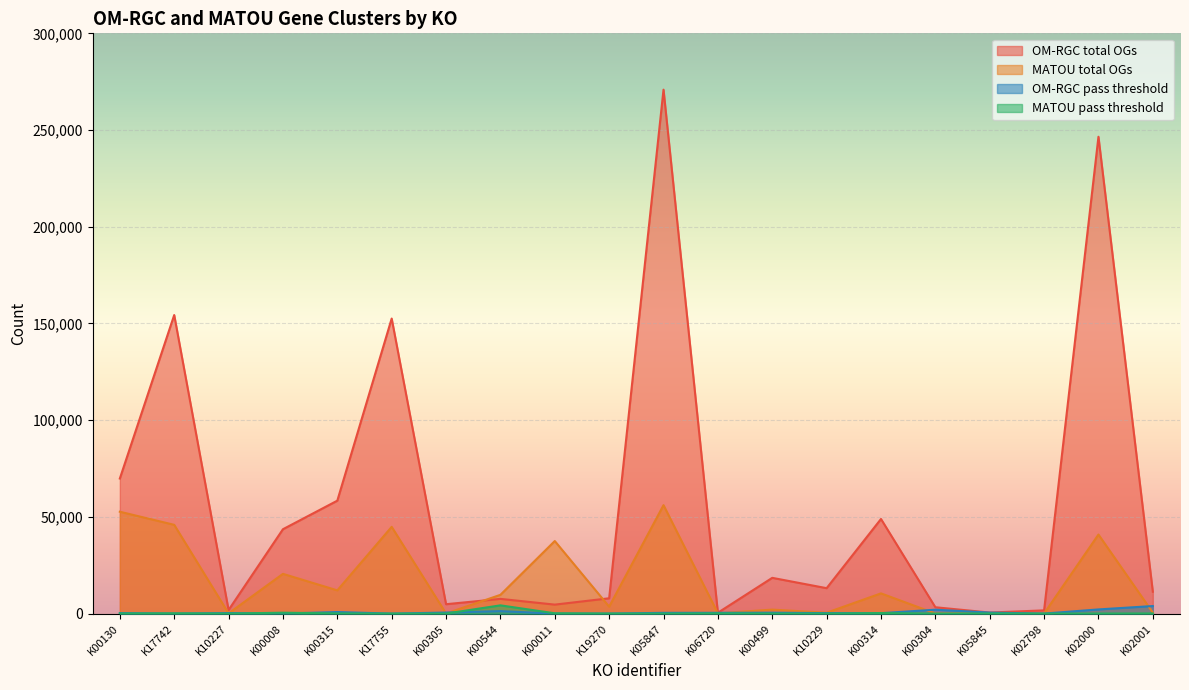

True or false: MATOU pass threshold and OM-RGC total OGs intersect in this chart.

False